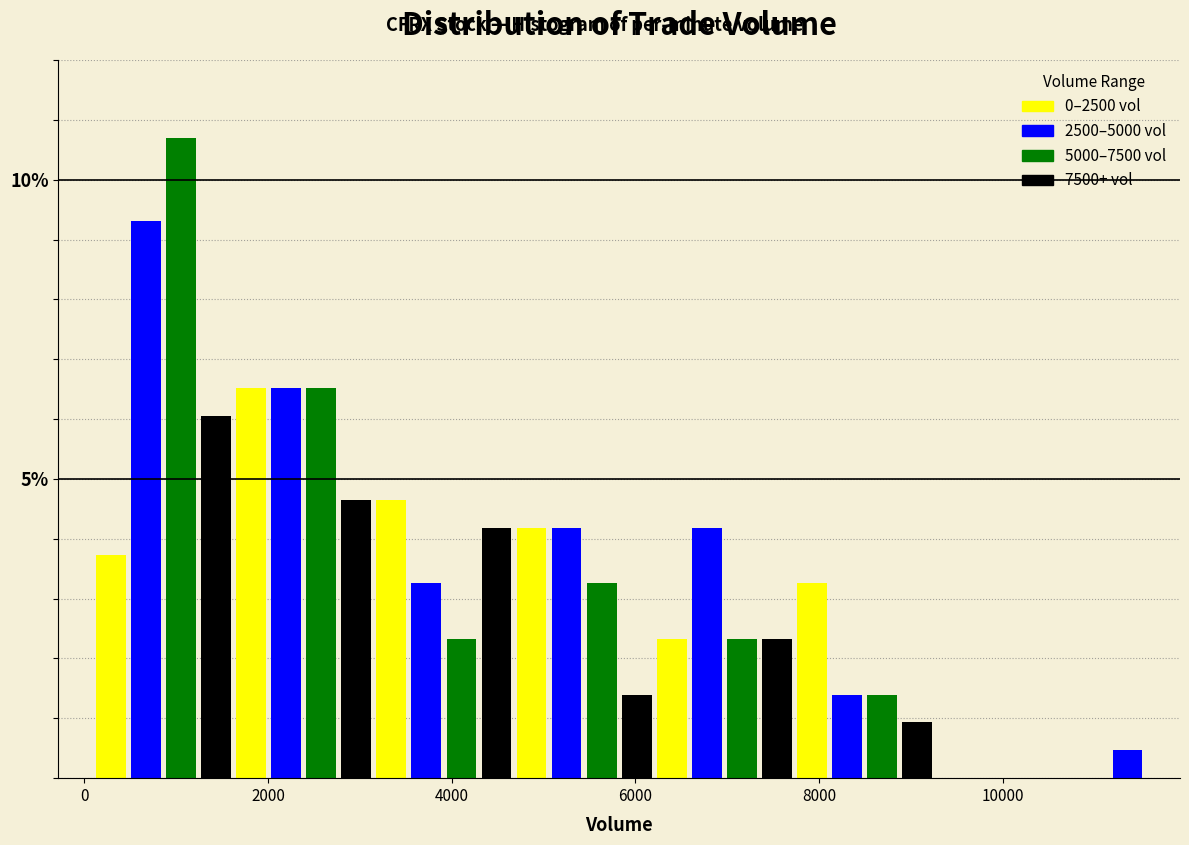

Around what value on the x-axis is the tallest bar? Give the approximate position of its centre, as read against the axis.

1000